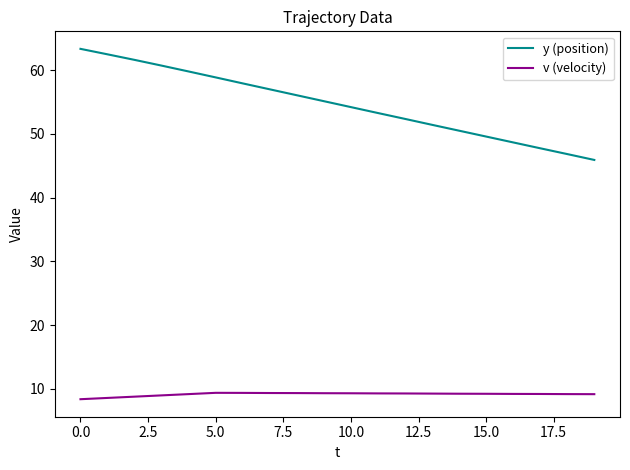

Which series has the largest range (max minus min)?

y (position)